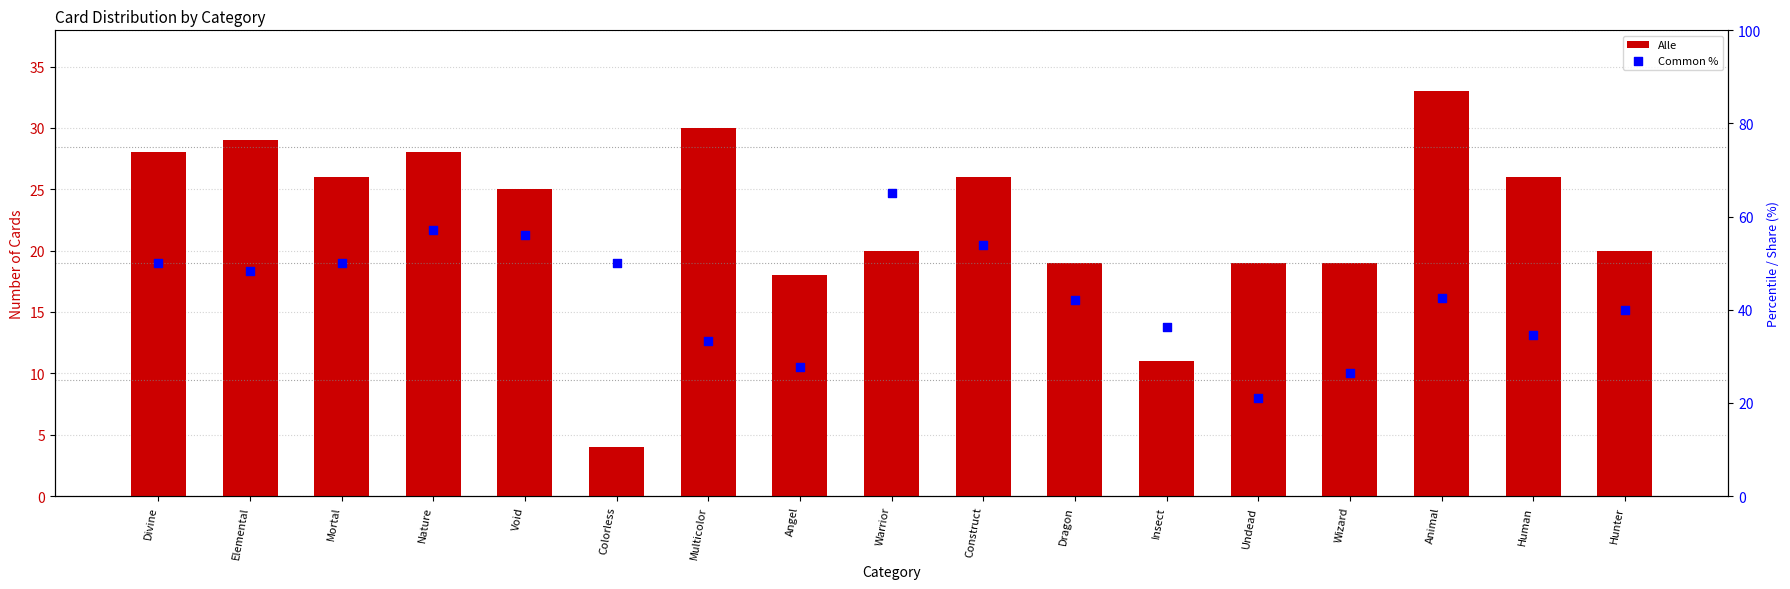

At how many categories does at least one series exceed 42?

10